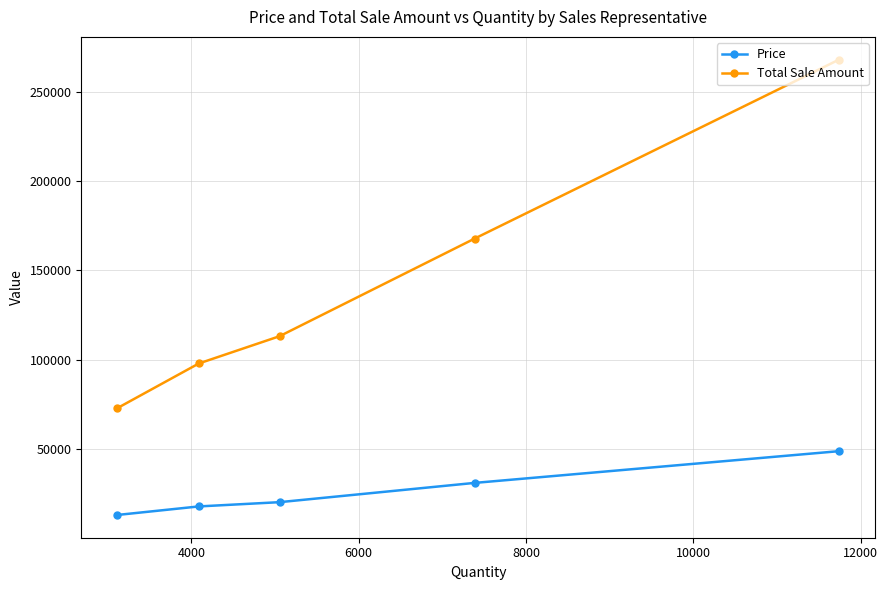

What is the value of the Price point at the 1st from the left?

12882.7